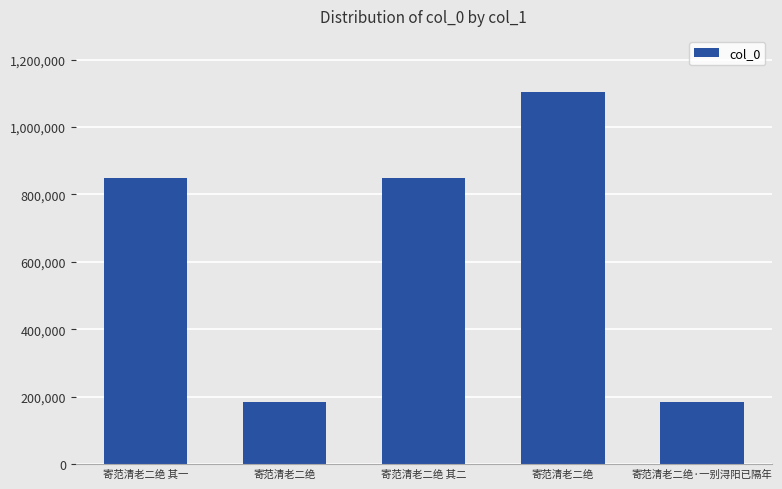

Reading left to right, transcribe all the data shown in this chart.

寄范清老二绝 其一=850161	寄范清老二绝=182968	寄范清老二绝 其二=850162	寄范清老二绝=1104976	寄范清老二绝·一别浔阳已隔年=183007